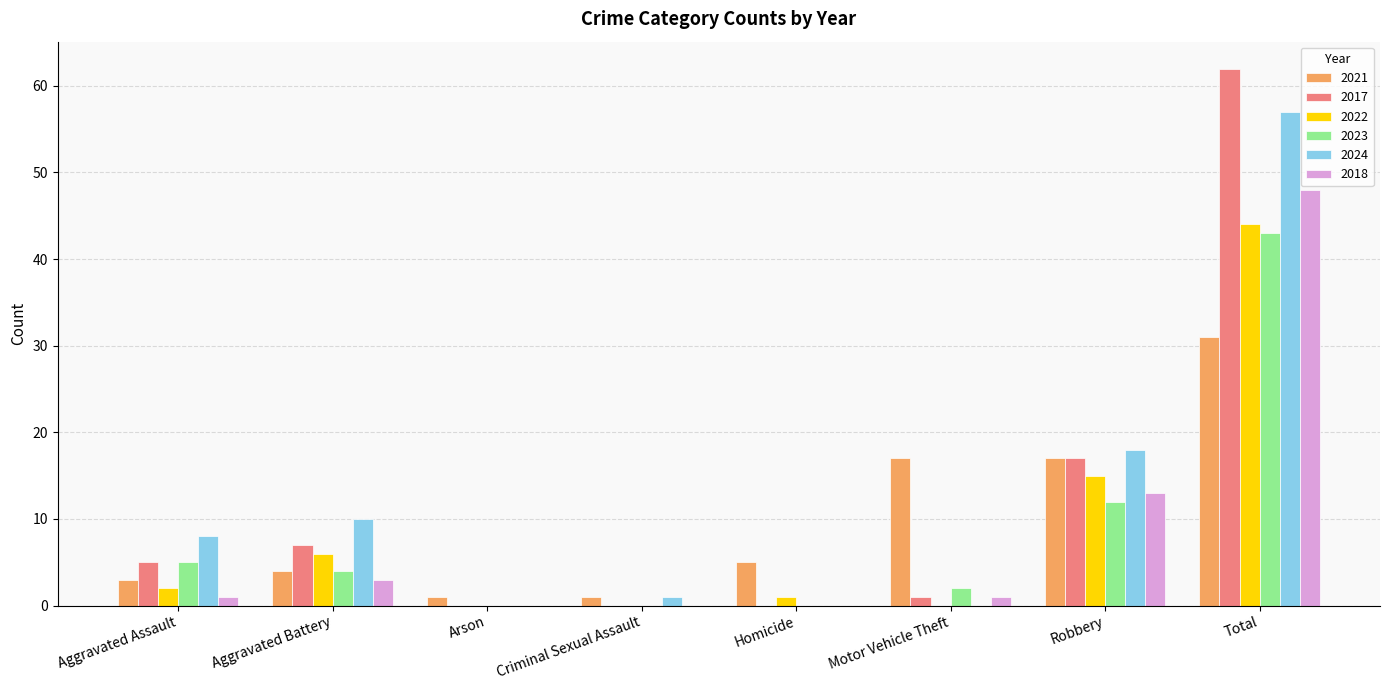

What is the maximum value for 2024?

57